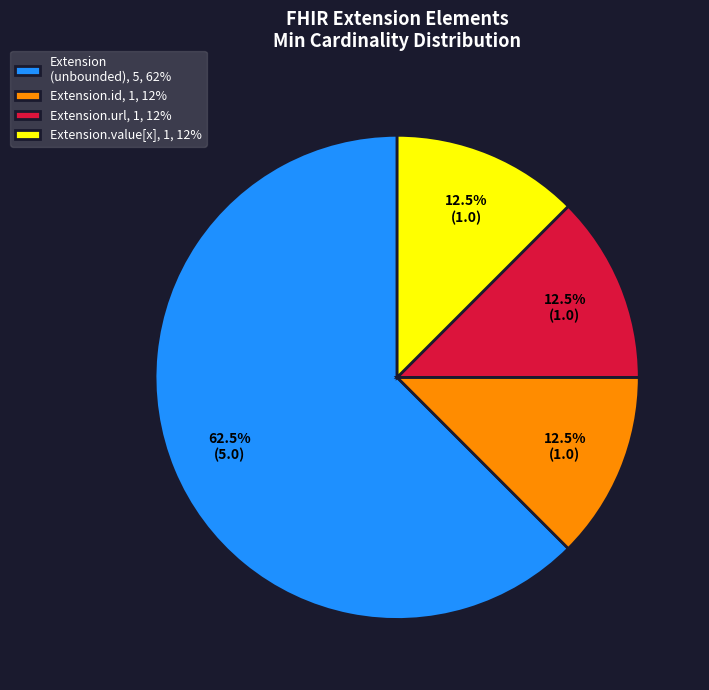

How much of the chart is everything except Extension.id, 1, 12%?

87.5%